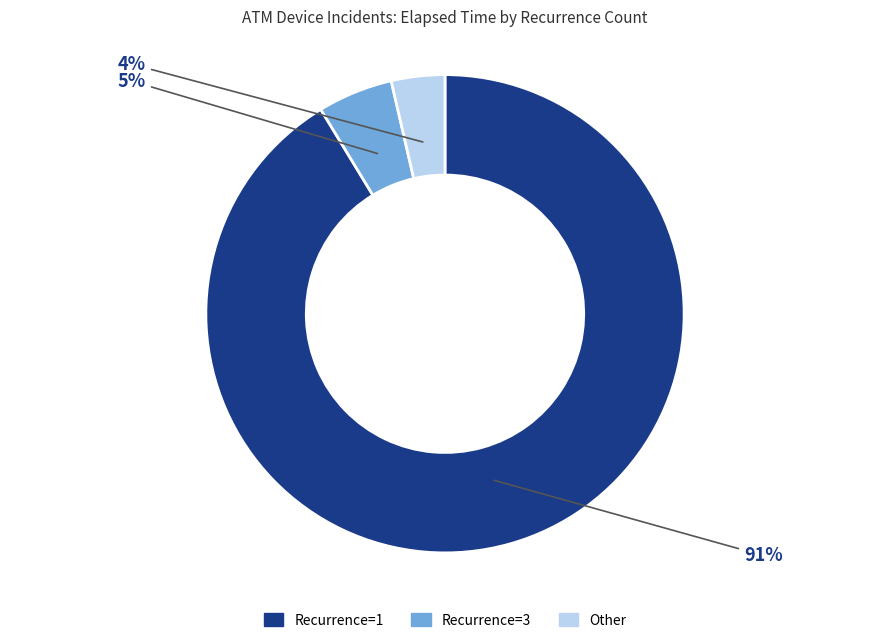

Is there any slice that represents more than half of the pie?

Yes